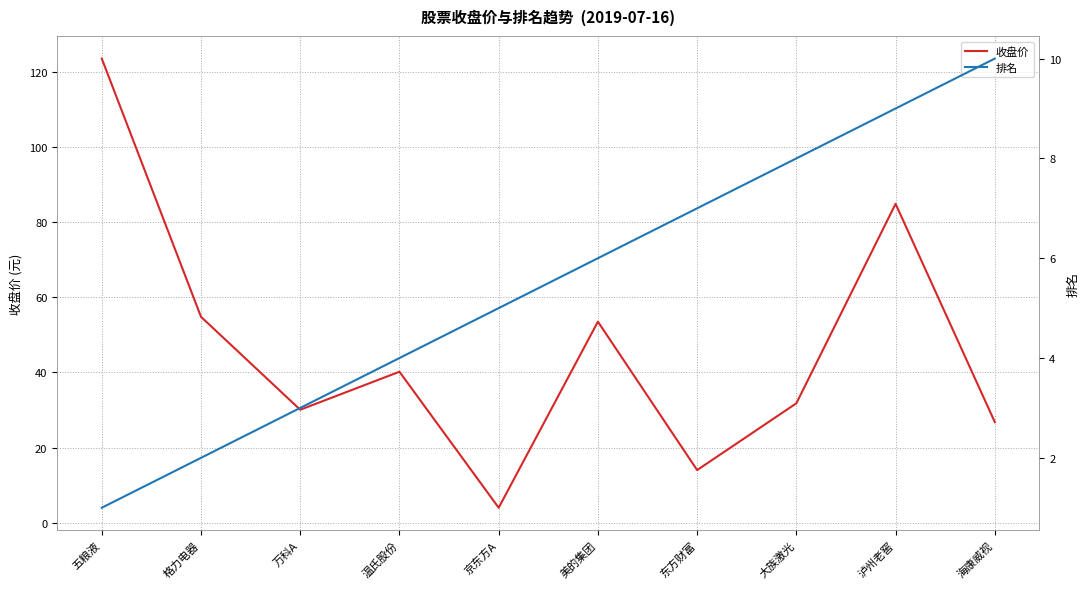

Does the chart display data point markers on the line(s)?

No